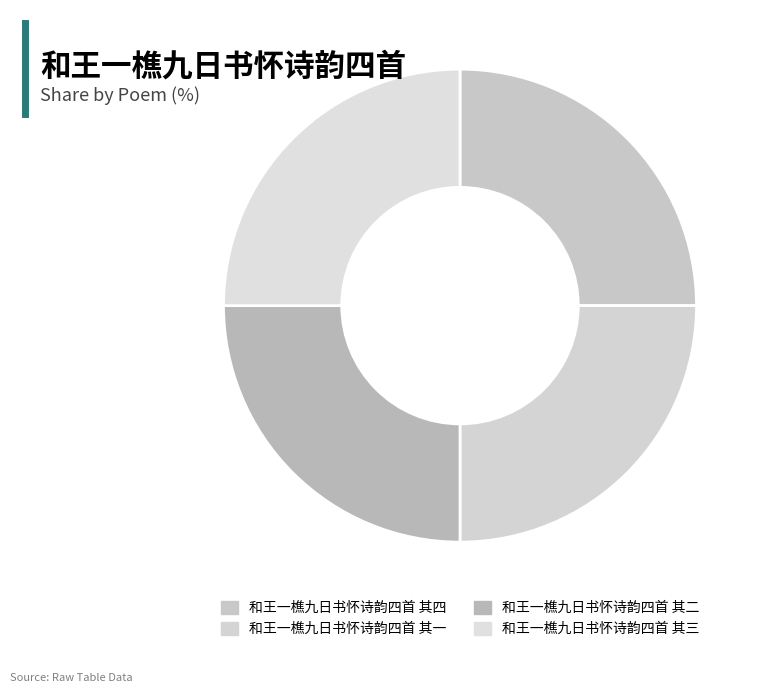

To the nearest percent, what percentage of the pie is 和王一樵九日书怀诗韵四首 其三?

25%